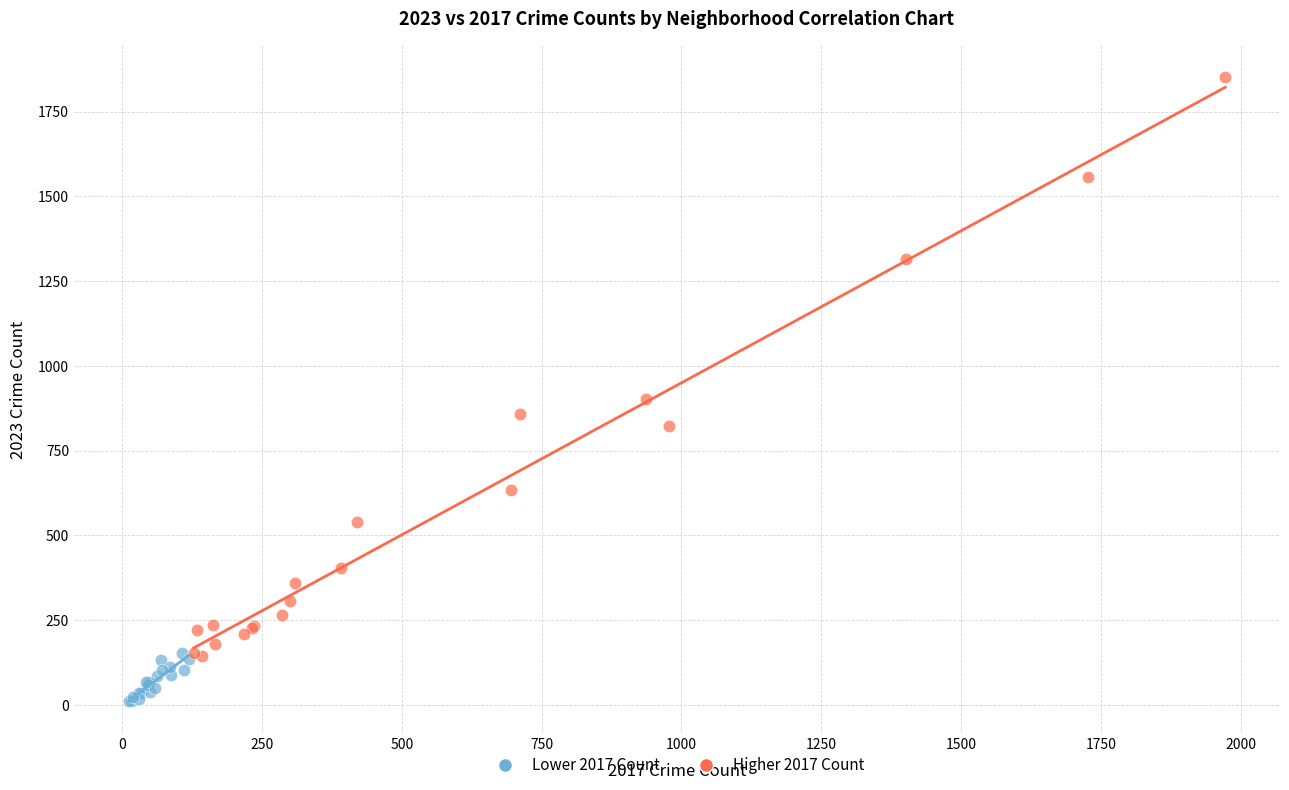

Which series reaches the minimum Y coordinate?

Lower 2017 Count